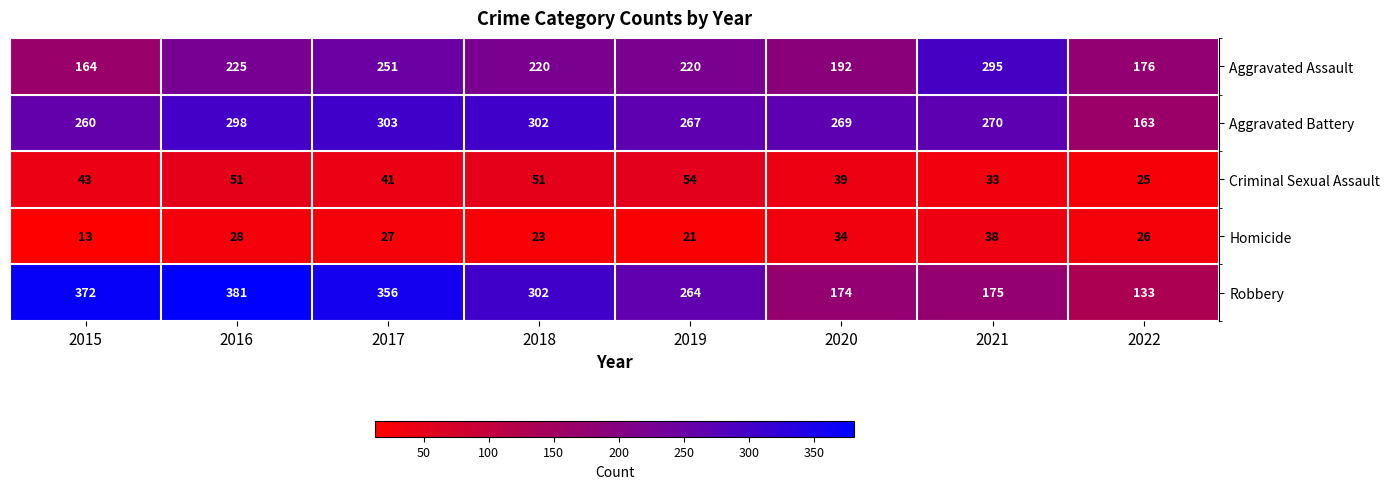

What is the total value across all series at 2018?

898